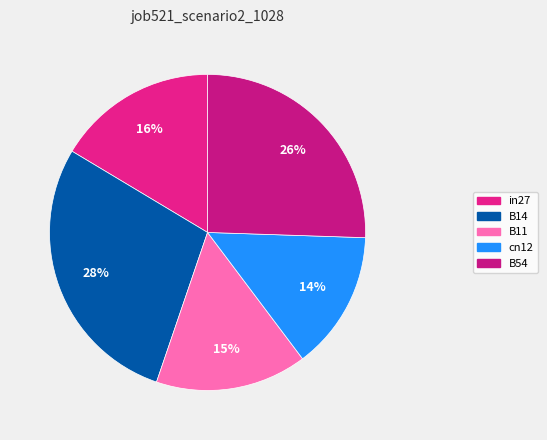

How many slices are in this pie chart?

5